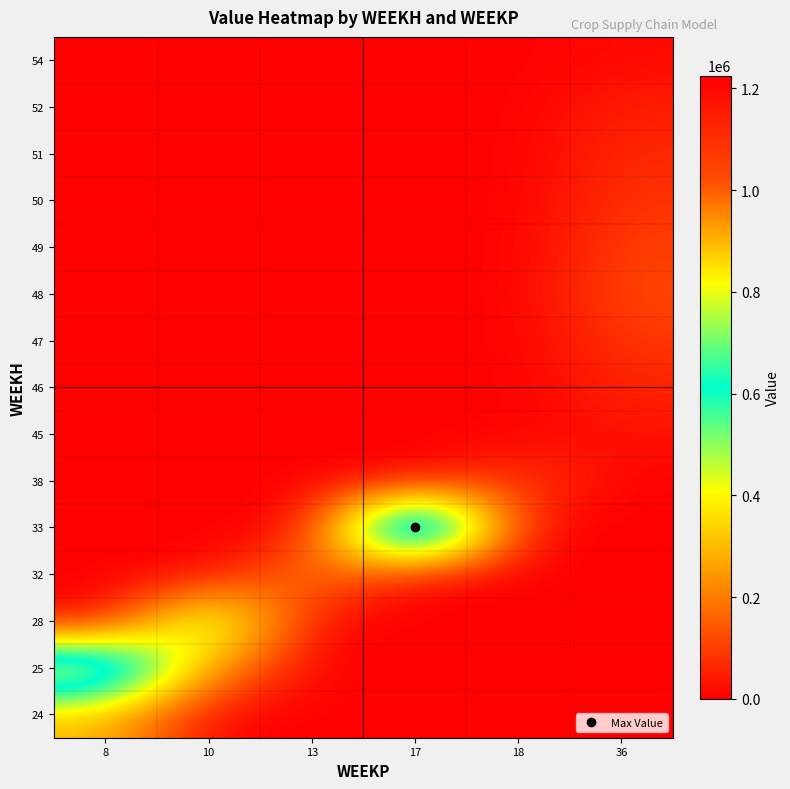

Reading left to right, what are all the values shown in this chart?

row_0: 8=301664.5	10=0.0	13=0.0	17=0.0	18=0.0	36=0.0
row_1: 8=936000.0	10=248616.5	13=0.0	17=0.0	18=0.0	36=0.0
row_2: 8=0.0	10=594000.0	13=0.0	17=0.0	18=0.0	36=0.0
row_3: 8=0.0	10=0.0	13=220098.8	17=0.0	18=0.0	36=0.0
row_4: 8=0.0	10=0.0	13=0.0	17=1225269.4	18=0.0	36=0.0
row_5: 8=0.0	10=0.0	13=0.0	17=0.0	18=114000.0	36=0.0
row_6: 8=0.0	10=0.0	13=0.0	17=0.0	18=0.0	36=29454.5
row_7: 8=0.0	10=0.0	13=0.0	17=0.0	18=0.0	36=58909.1
row_8: 8=0.0	10=0.0	13=0.0	17=0.0	18=0.0	36=88363.6
row_9: 8=0.0	10=0.0	13=0.0	17=0.0	18=0.0	36=117818.2
row_10: 8=0.0	10=0.0	13=0.0	17=0.0	18=0.0	36=100987.0
row_11: 8=0.0	10=0.0	13=0.0	17=0.0	18=0.0	36=84155.9
row_12: 8=0.0	10=0.0	13=0.0	17=0.0	18=0.0	36=67324.7
row_13: 8=0.0	10=0.0	13=0.0	17=0.0	18=0.0	36=50493.5
row_14: 8=0.0	10=0.0	13=0.0	17=0.0	18=0.0	36=16831.2